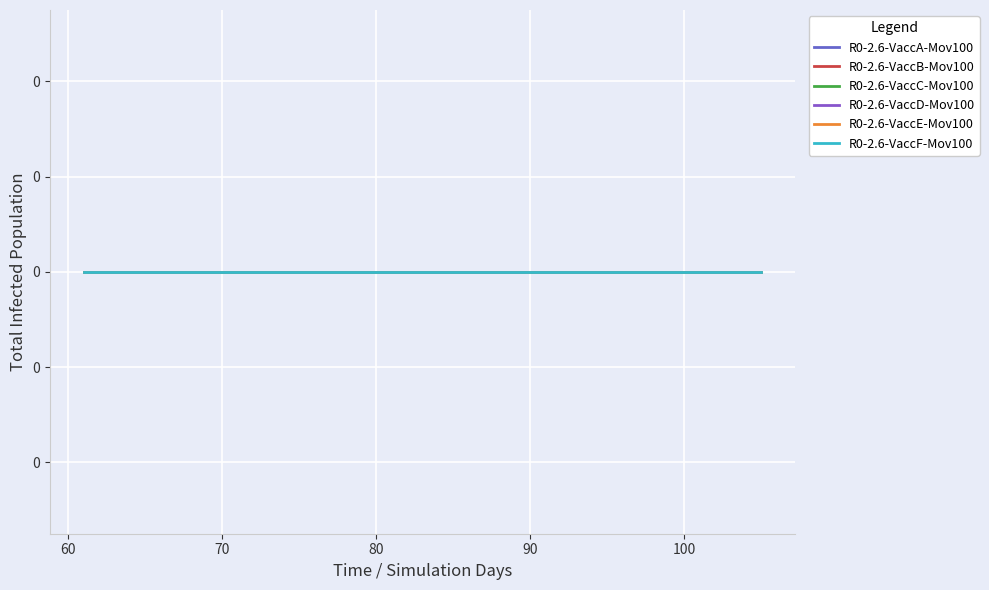

Is this an area chart (filled region under the line)?

No